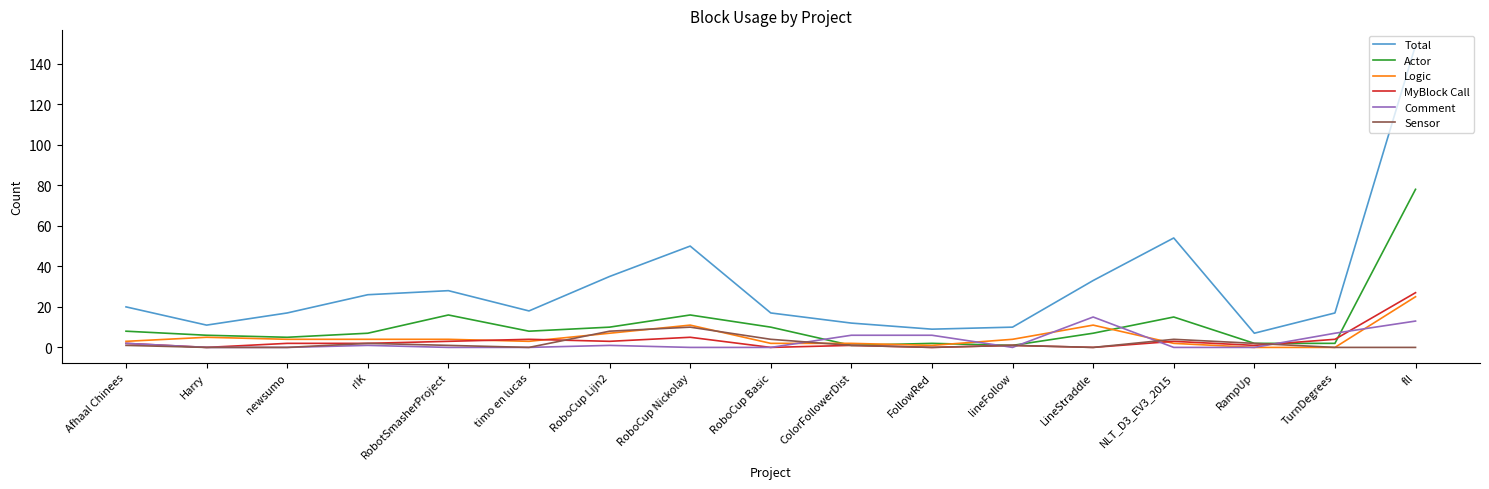

Count the Sensor values in the range 0 to 2.

13